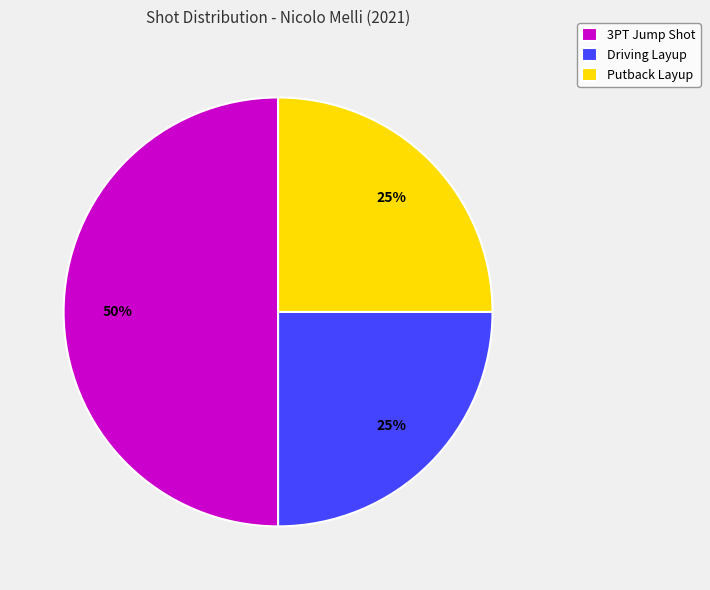

What is the ratio of the value at 3PT Jump Shot to the value at Putback Layup?

2.0